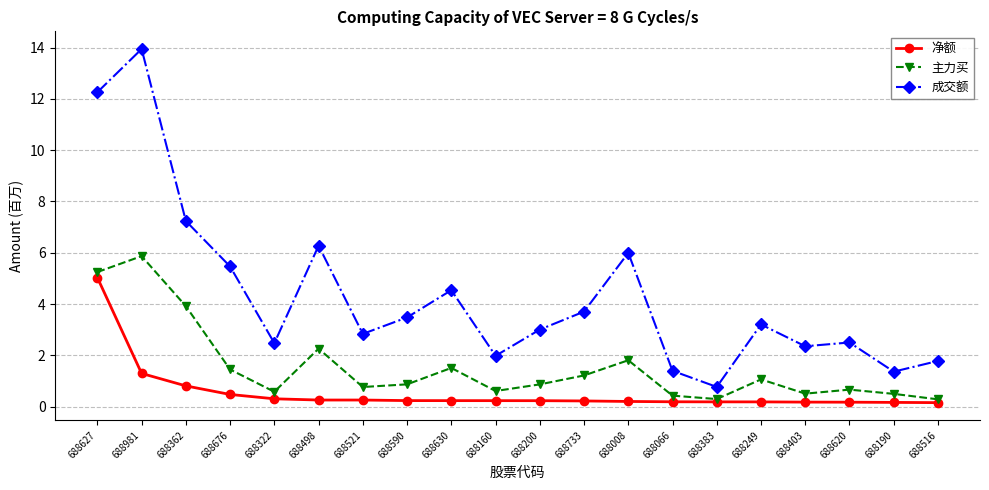

List the series in order of their overall mean, lowest first.

净额, 主力买, 成交额